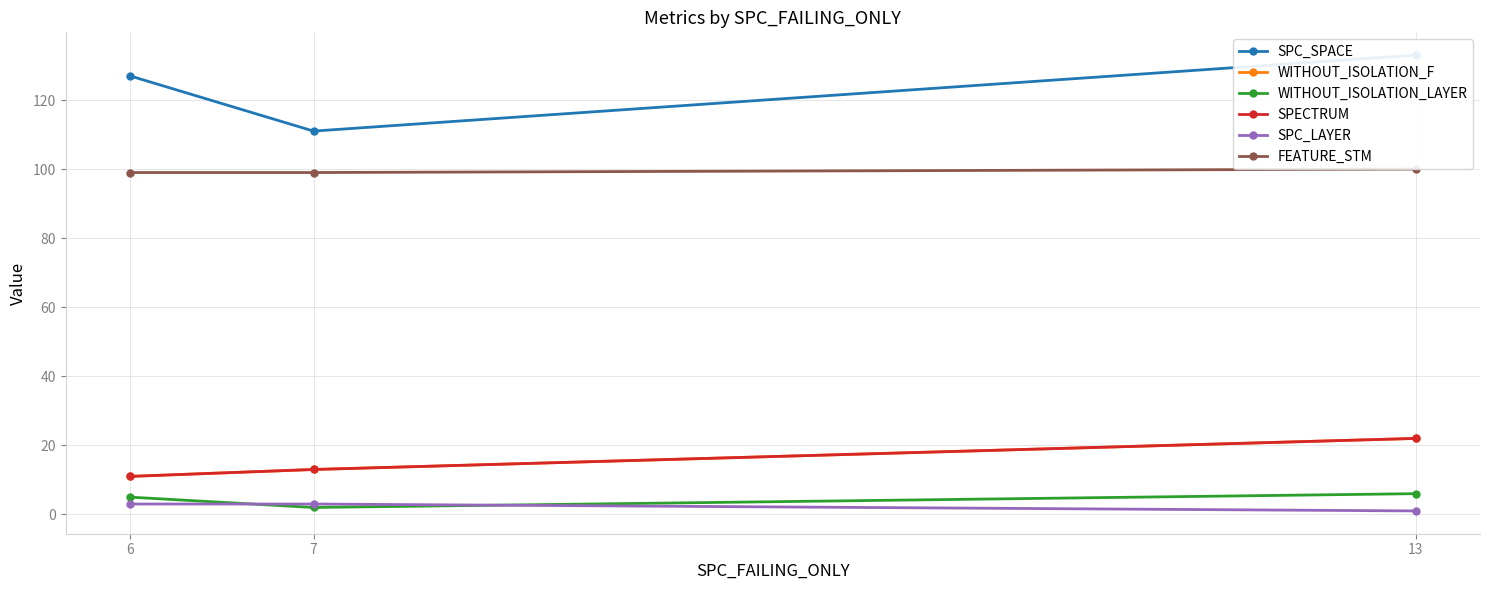

Rank the series at 6 from lowest to highest value.

SPC_LAYER, WITHOUT_ISOLATION_LAYER, WITHOUT_ISOLATION_F, SPECTRUM, FEATURE_STM, SPC_SPACE